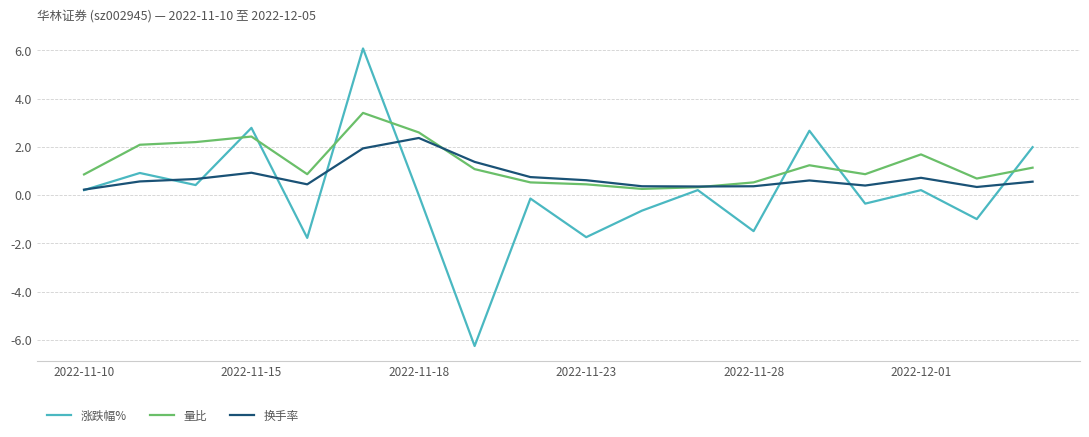

Which series has the widest spread of values?

涨跌幅%